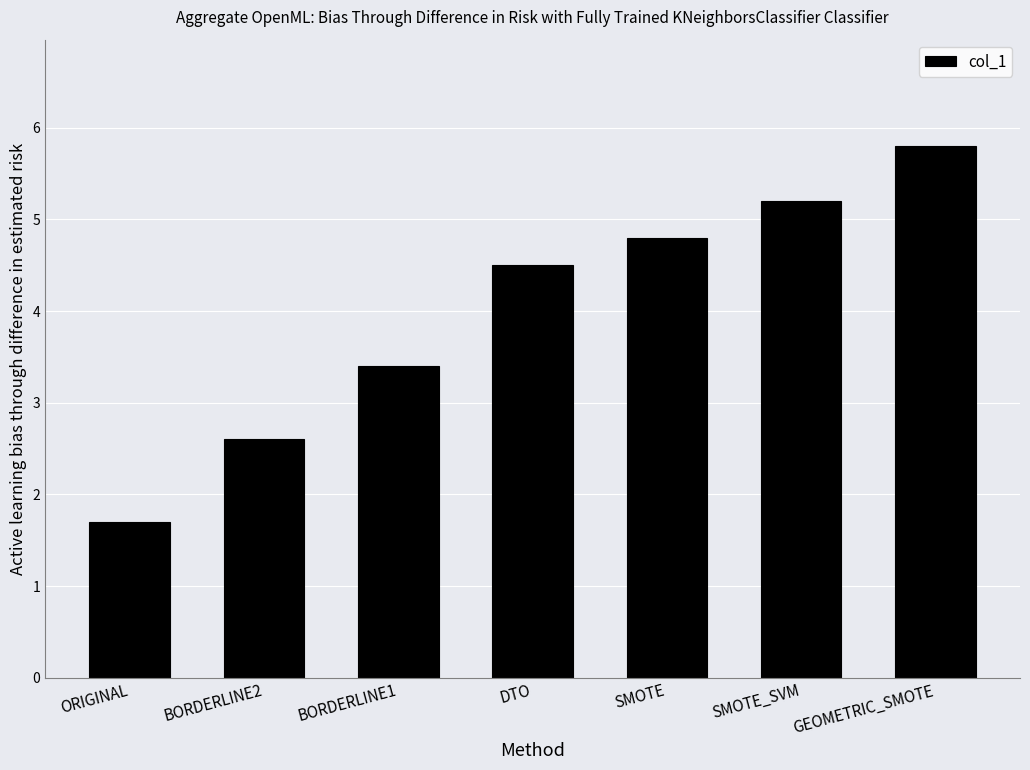

How many bars are there in total?

7